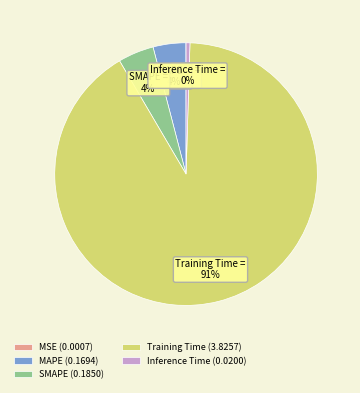

Between SMAPE (0.1850) and Inference Time (0.0200), which is larger?

SMAPE (0.1850)